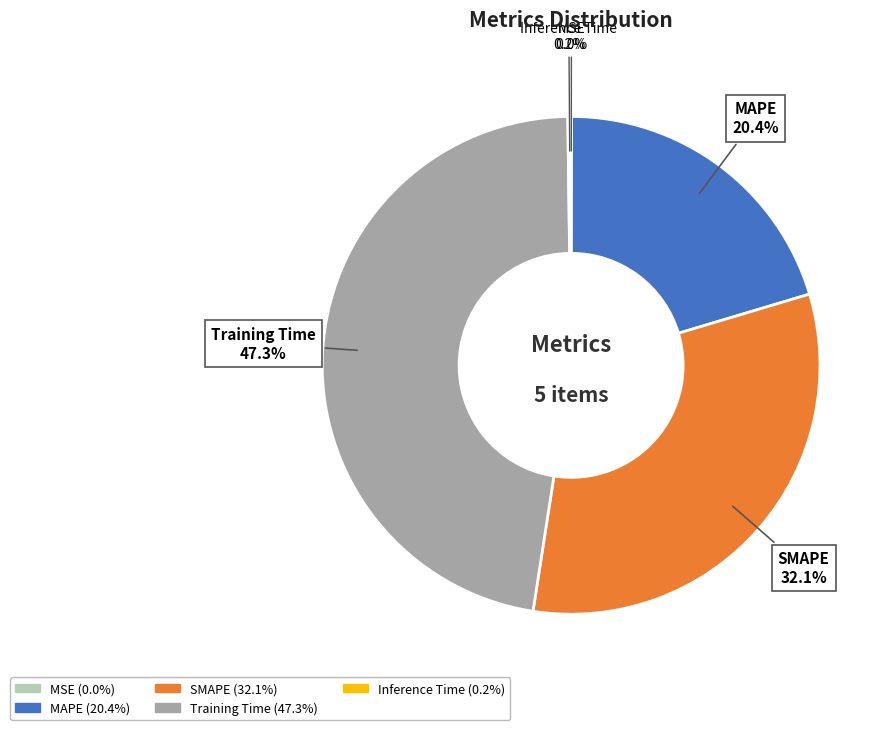

What percentage is NOT represented by MAPE?

79.6%